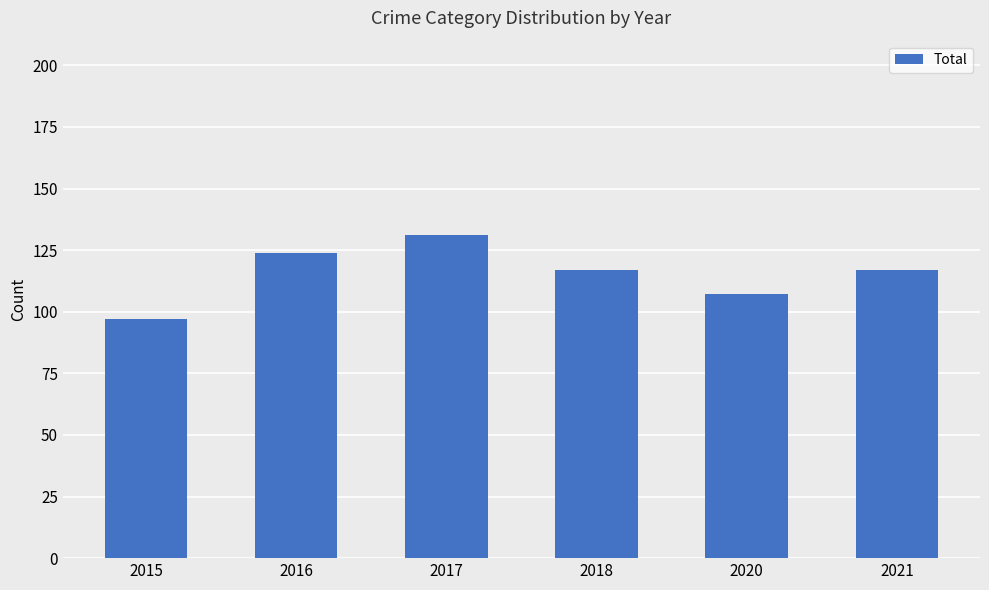

What is the value of the 1st bar from the left?

97